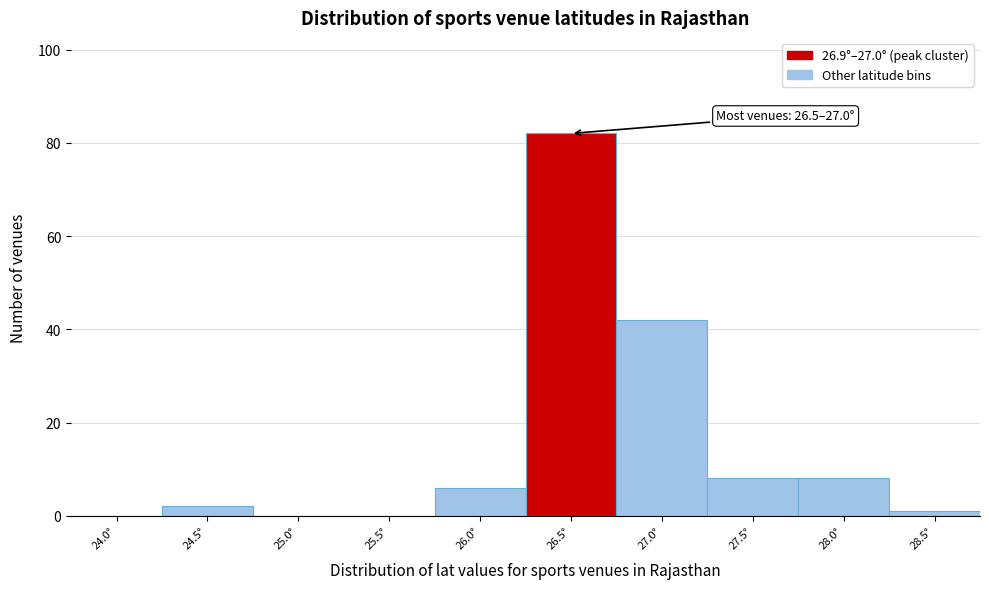

Reading left to right, list all the values displayed in this chart.

24.0°=0	24.5°=2	25.0°=0	25.5°=0	26.0°=6	26.5°=82	27.0°=42	27.5°=8	28.0°=8	28.5°=1